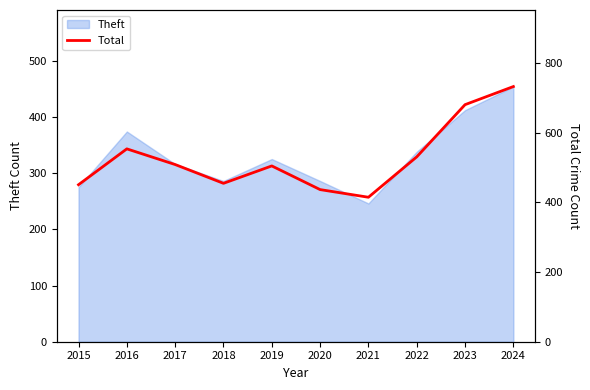

Approximately how many times larger is the value at 2015 compared to 2018?

1.0